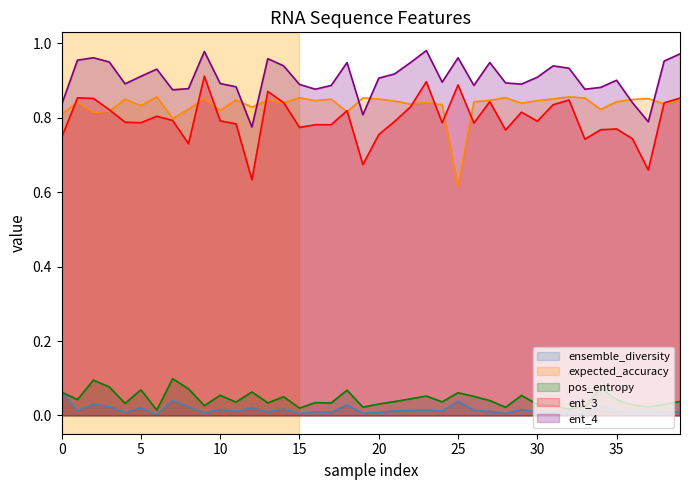

List the series in order of their peak value, lowest first.

ensemble_diversity, pos_entropy, expected_accuracy, ent_3, ent_4